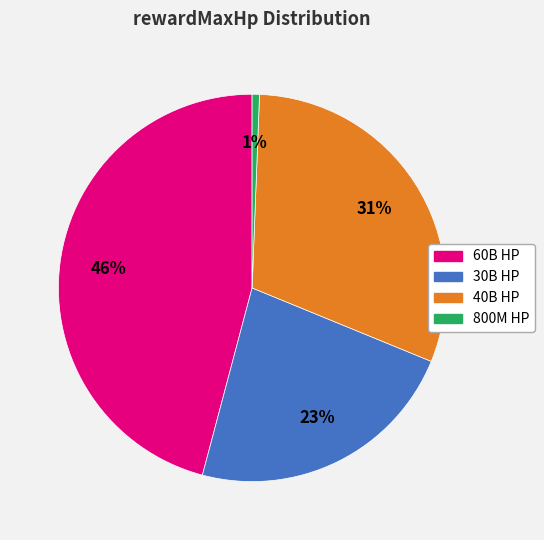

To the nearest percent, what is the difference between the largest and smallest slice percentages?

45%